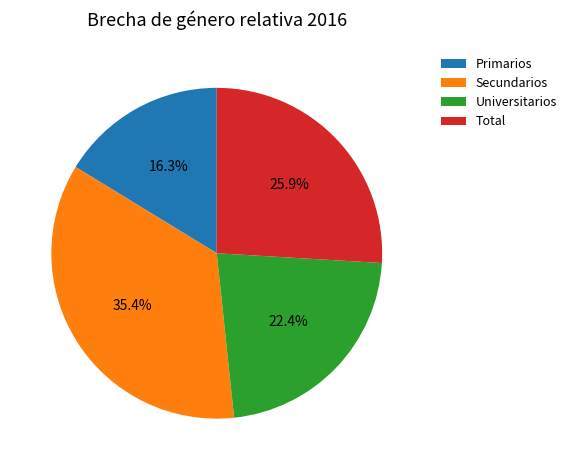

What percentage do Primarios and Total together represent?

42.2%